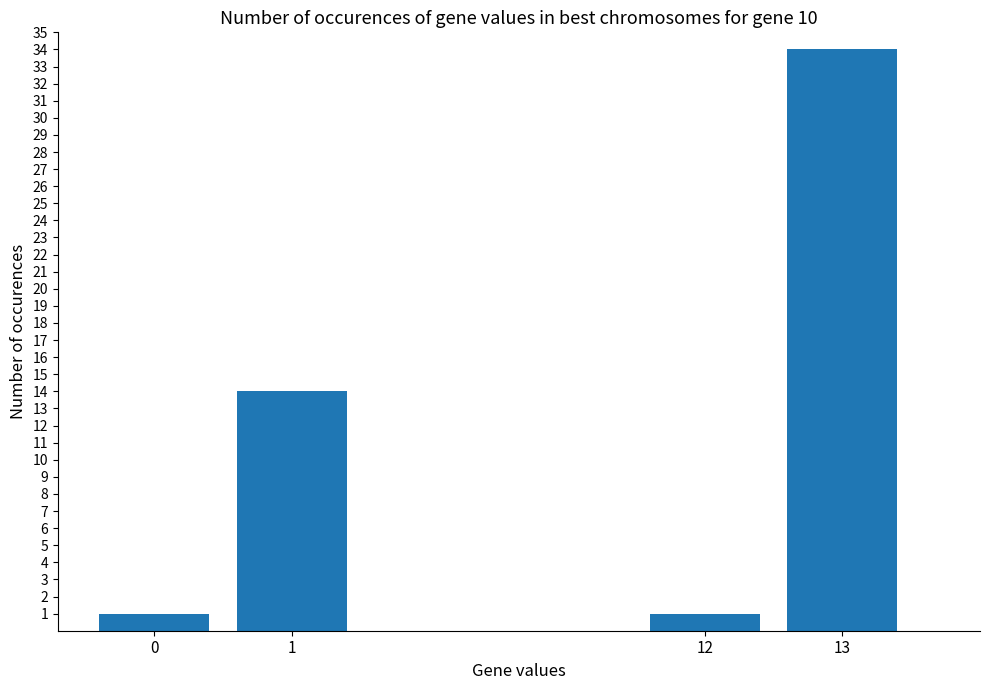

What is the value of the 3rd bar from the left?

1